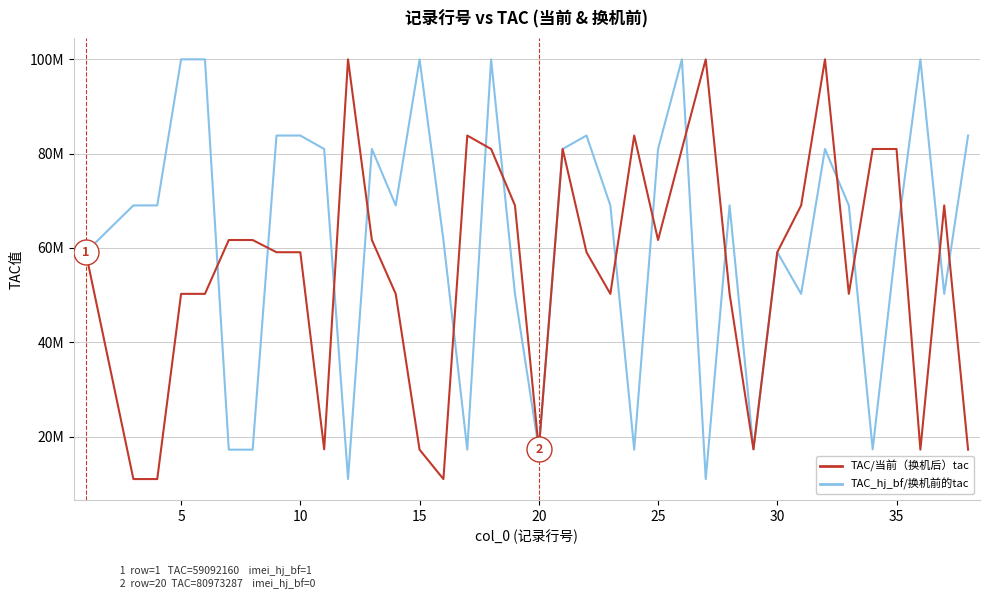

True or false: TAC/当前（换机后）tac has more than 0 interior local peaks.

True